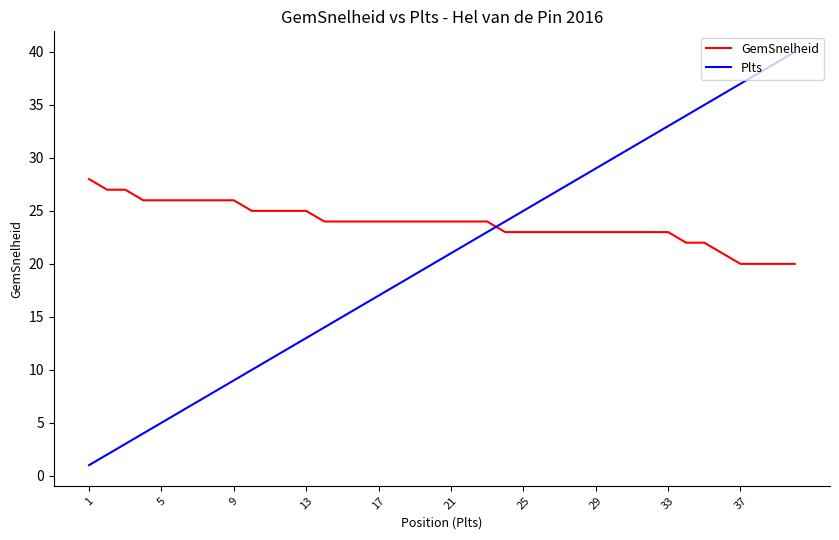

What is the maximum value for GemSnelheid?

28